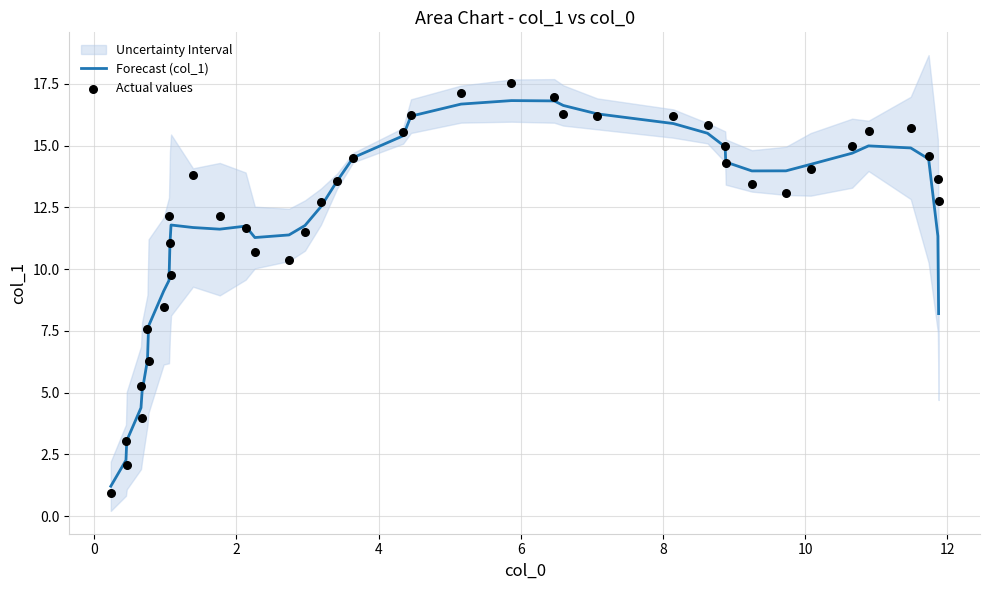

Which series has the widest spread of Y values?

Actual values